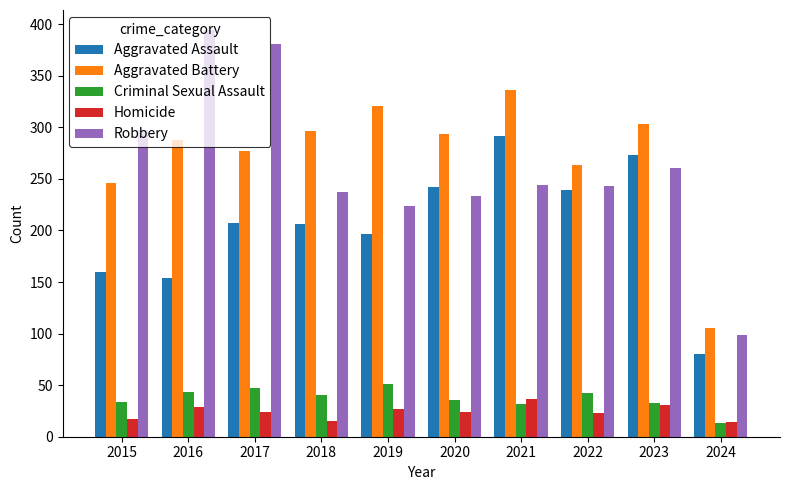

Where is Robbery nearest to the value 246?

2021